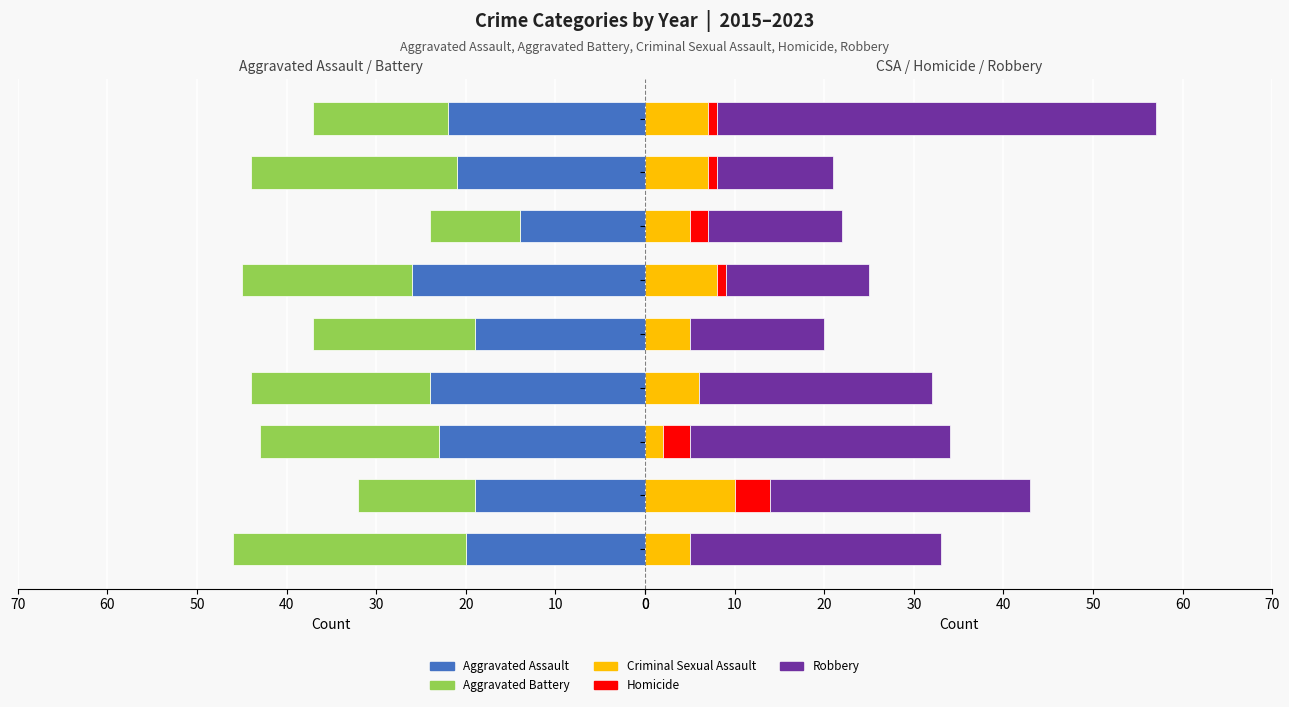

How many bars are there in total?

45